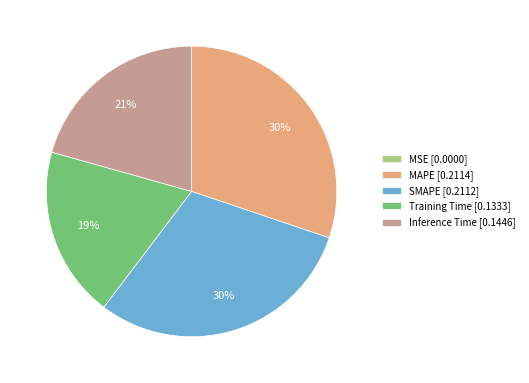

True or false: MAPE [0.2114] accounts for 45% of the total.

False